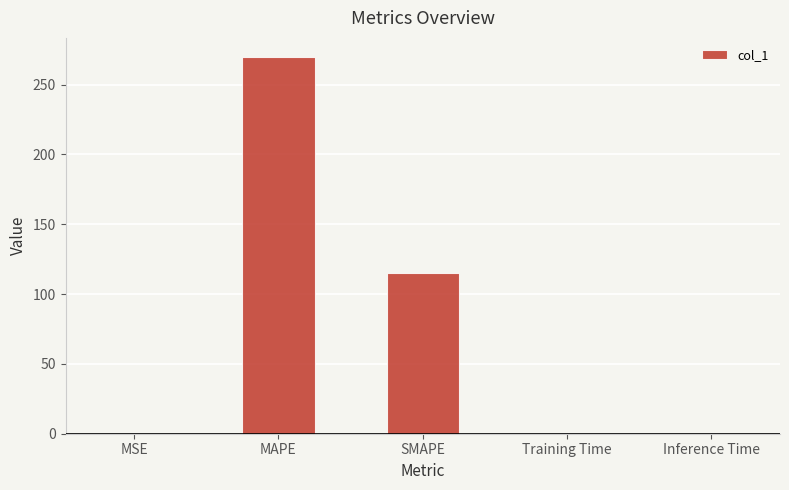

Is it true that the value at Training Time is 0.0?

True